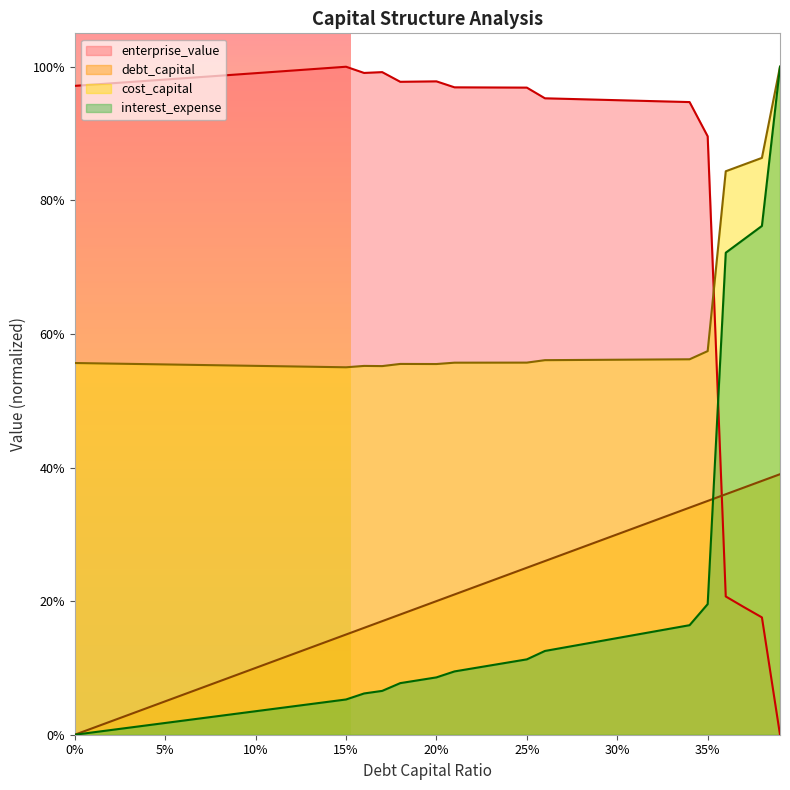

Rank the series by their maximum value, from highest to lowest.

cost_capital, enterprise_value, interest_expense, debt_capital